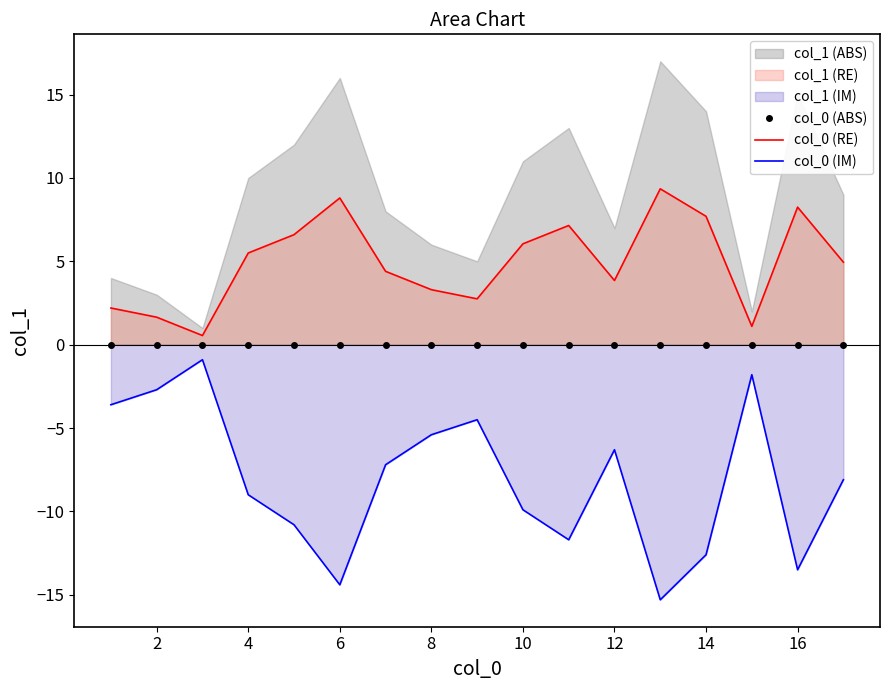

What is the maximum value for col_0 (RE)?

9.4